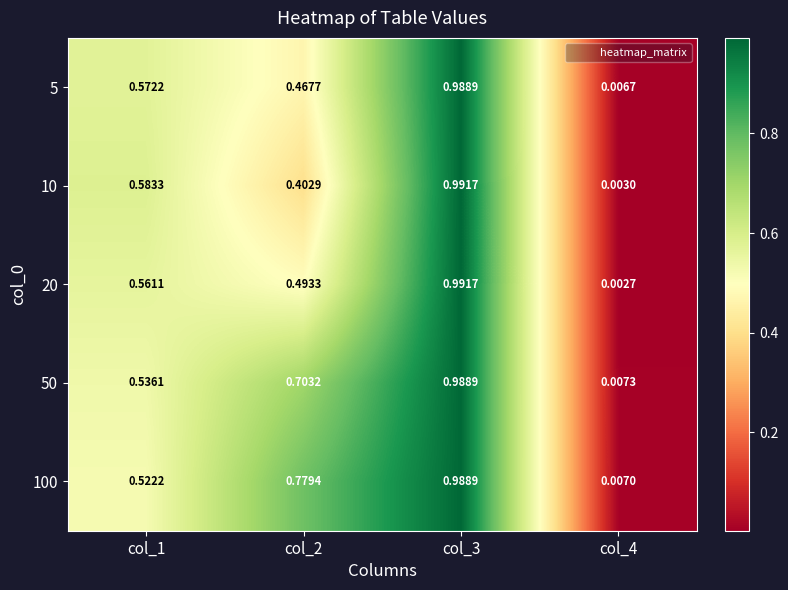

Which category has the highest value across all series?

col_3